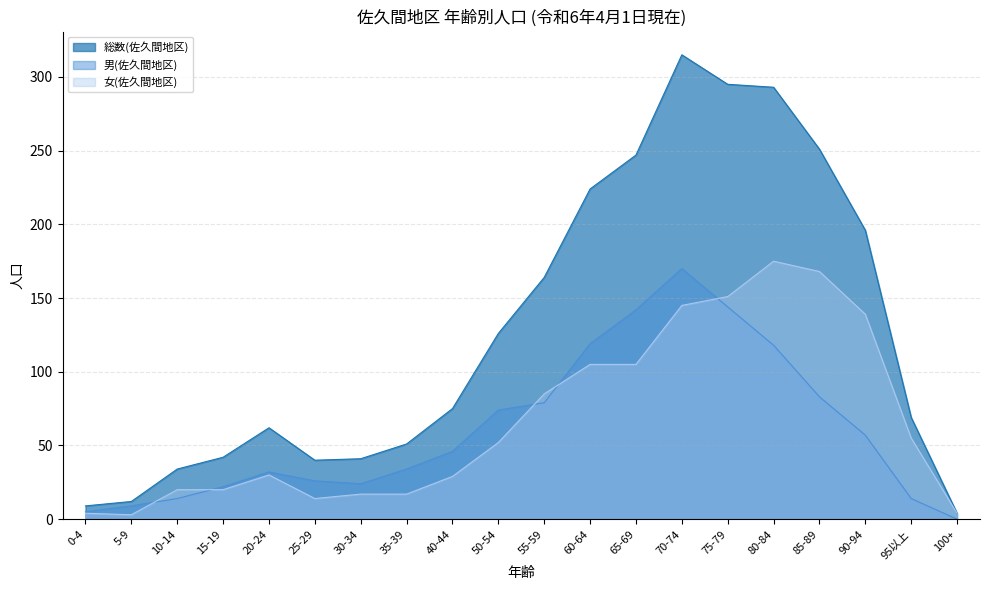

What position from the right is 35-39?

13